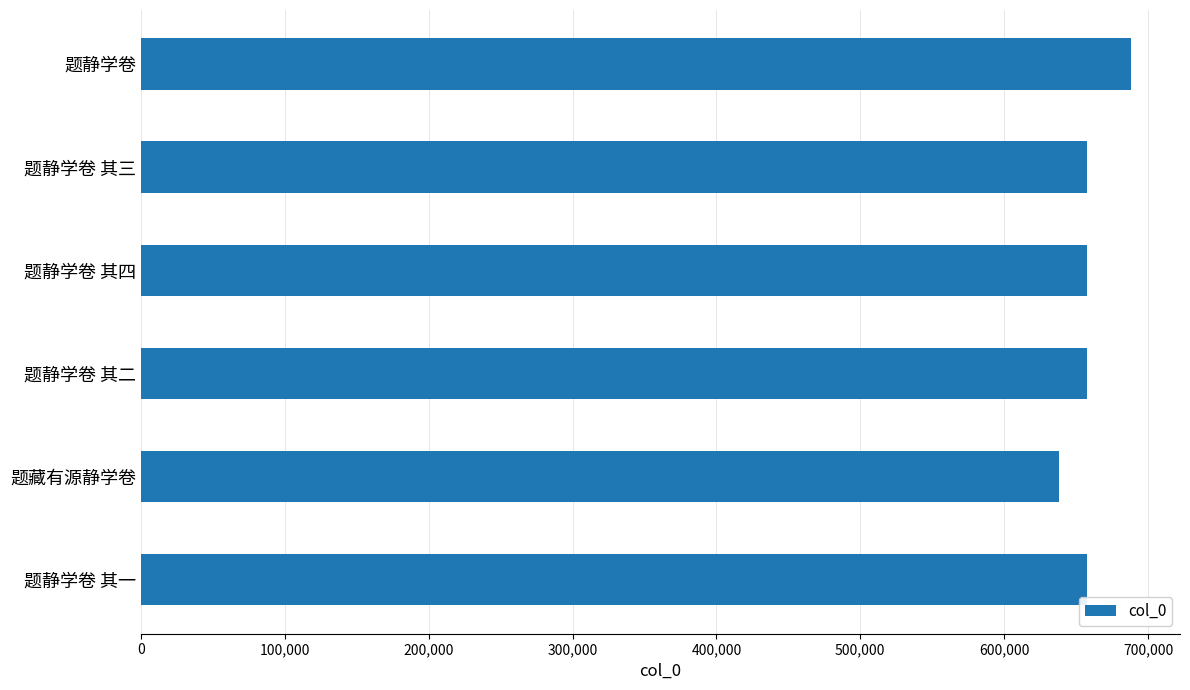

What is the approximate value at 题静学卷 其一?

657427